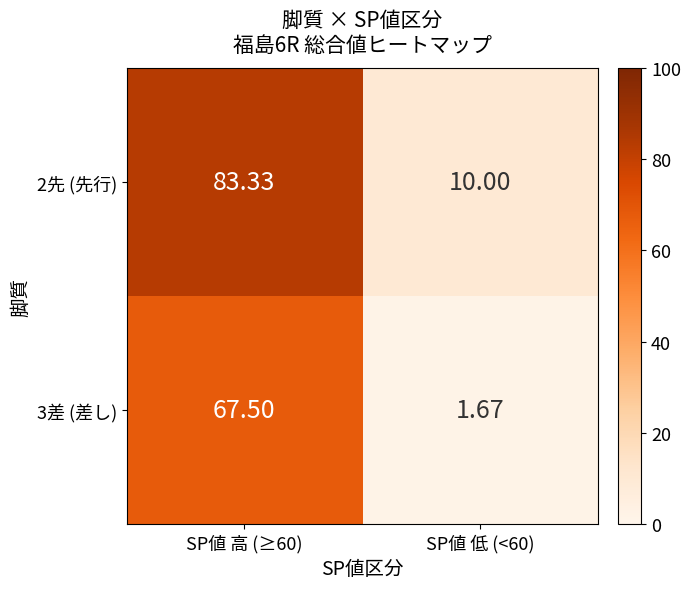

Is the value of 2先 (先行) at SP値 低 (<60) greater than the value of 3差 (差し) at SP値 低 (<60)?

Yes